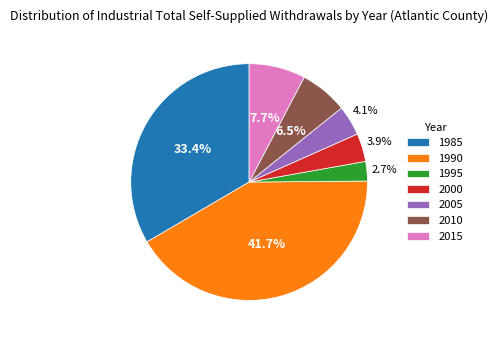

The 1990 slice represents 42% of the pie. True or false?

True